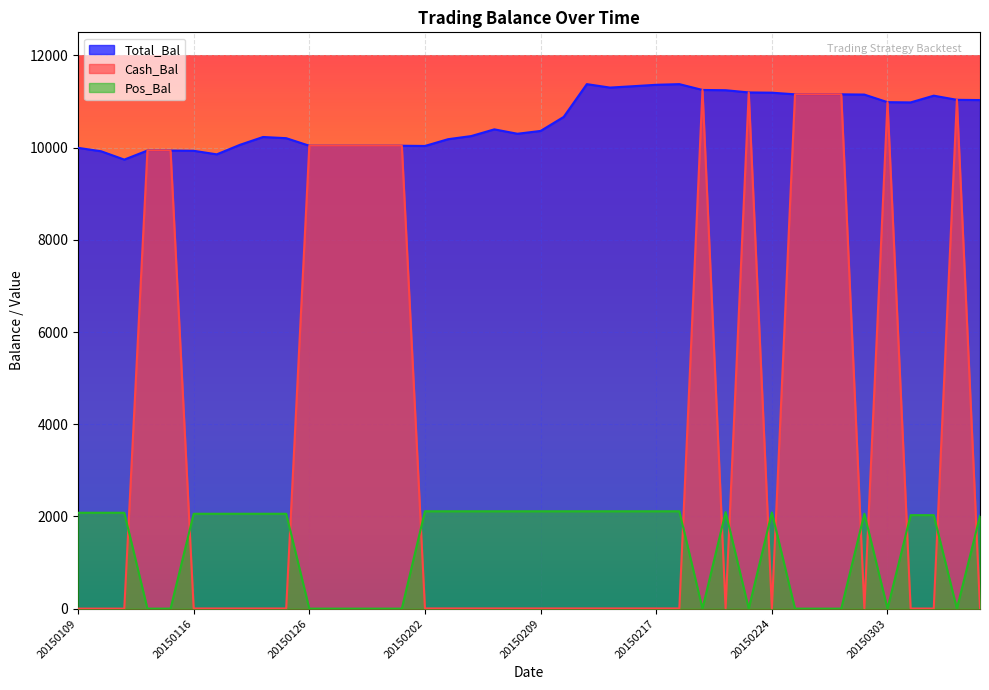

How many lines are shown in the chart?

3